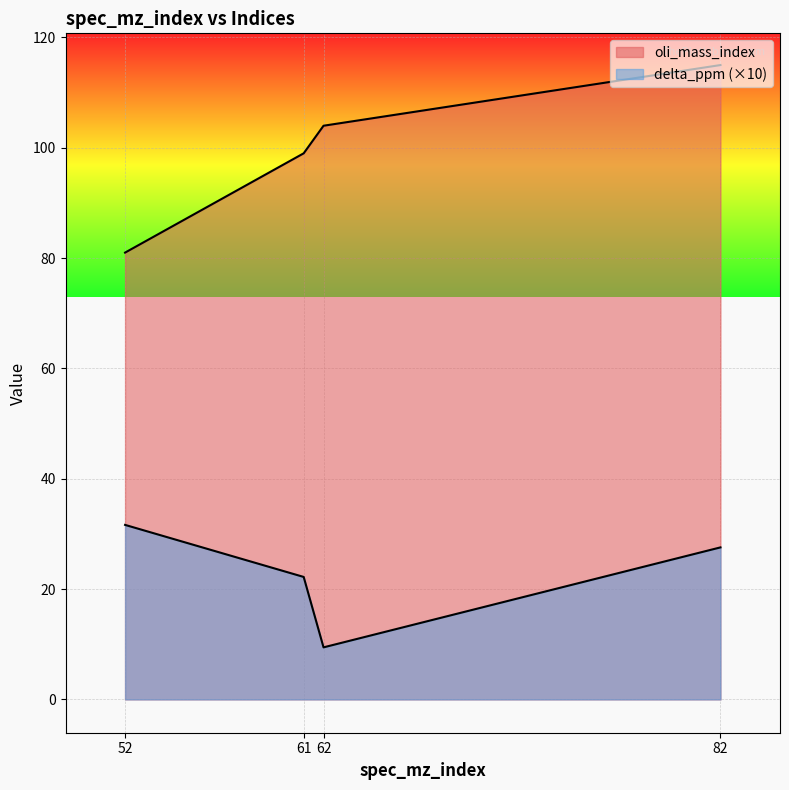

What is the value of the oli_mass_index point at the 4th from the left?

115.0